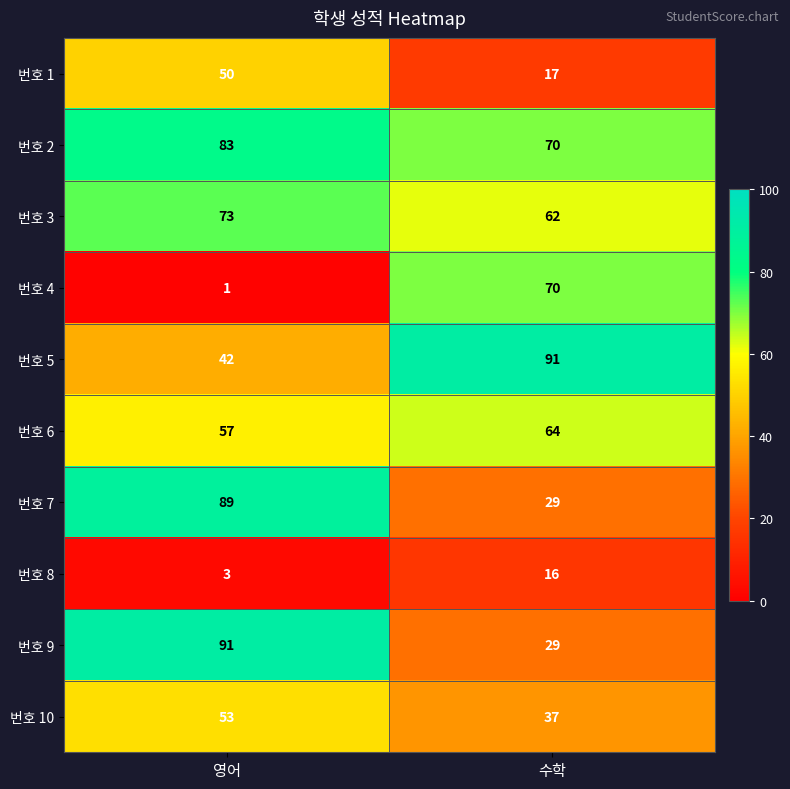

Which category has the lowest value in the 번호 2 series?

수학